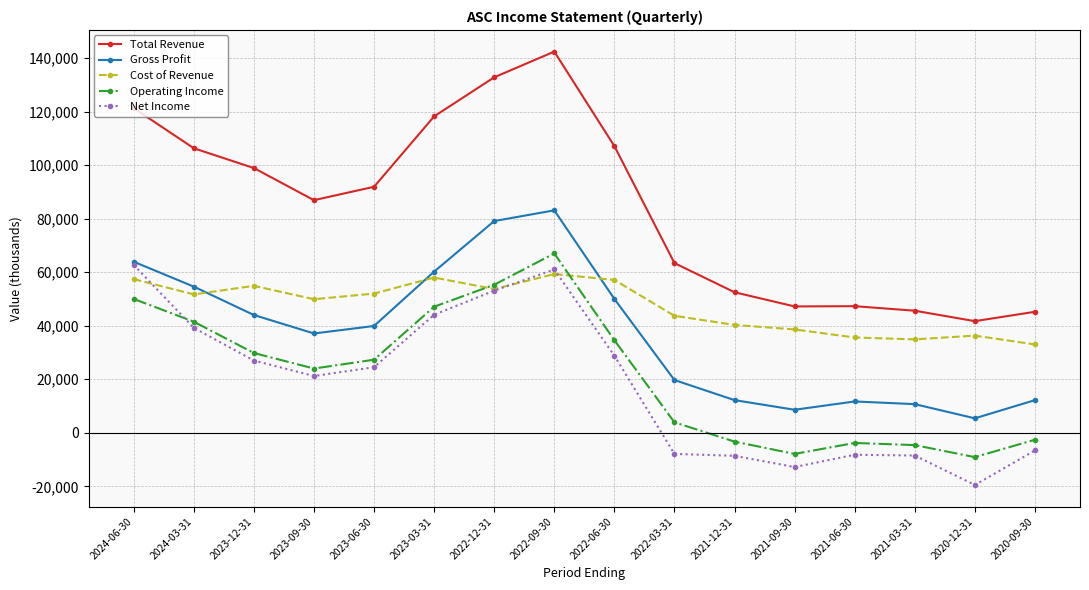

What are all the series names shown in the legend?

Total Revenue, Gross Profit, Cost of Revenue, Operating Income, Net Income